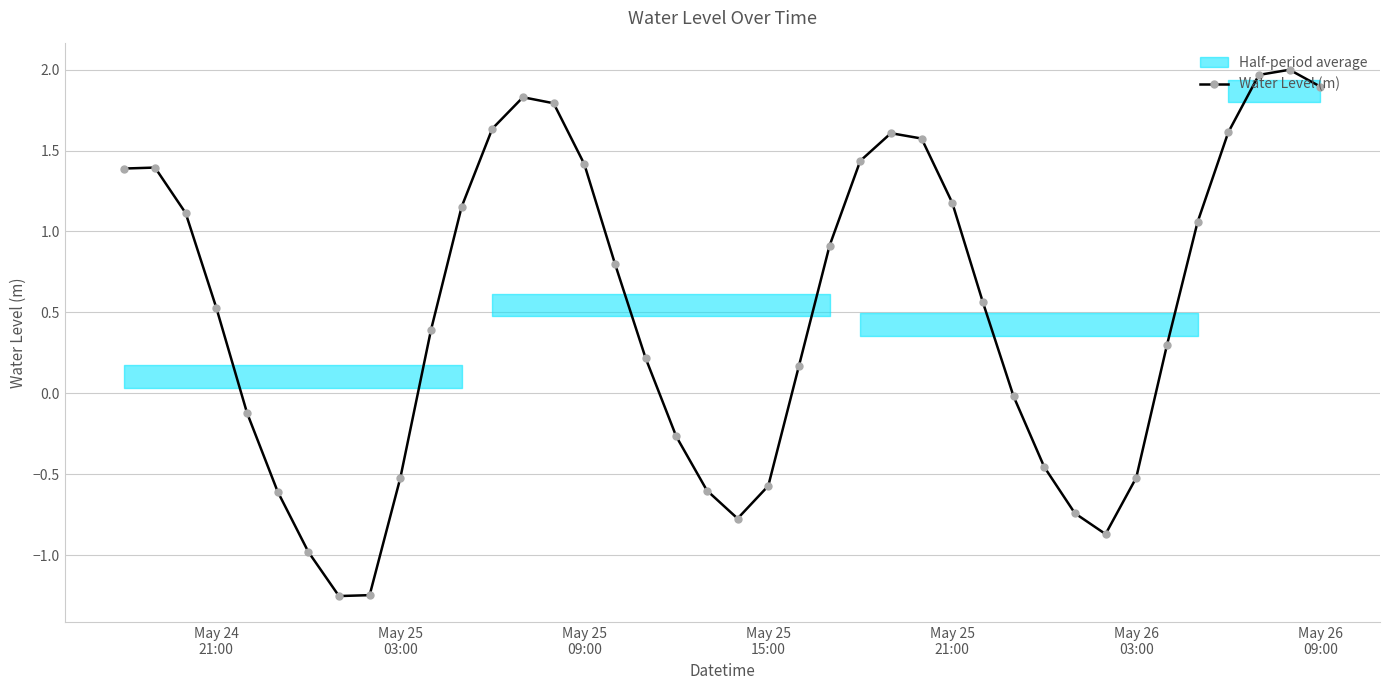

What is the average value?

0.5